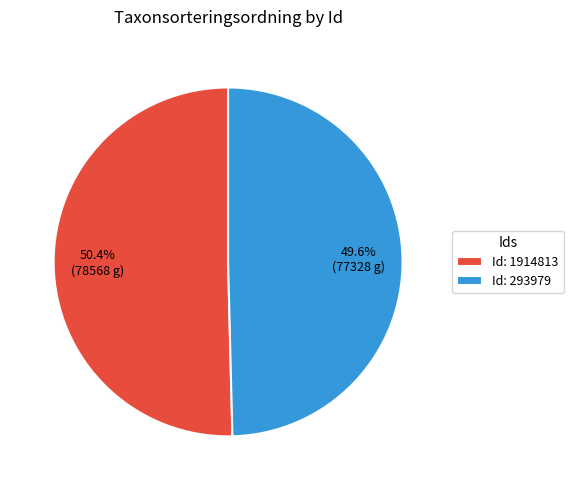

Rank the categories by value from lowest to highest.

Id: 293979, Id: 1914813